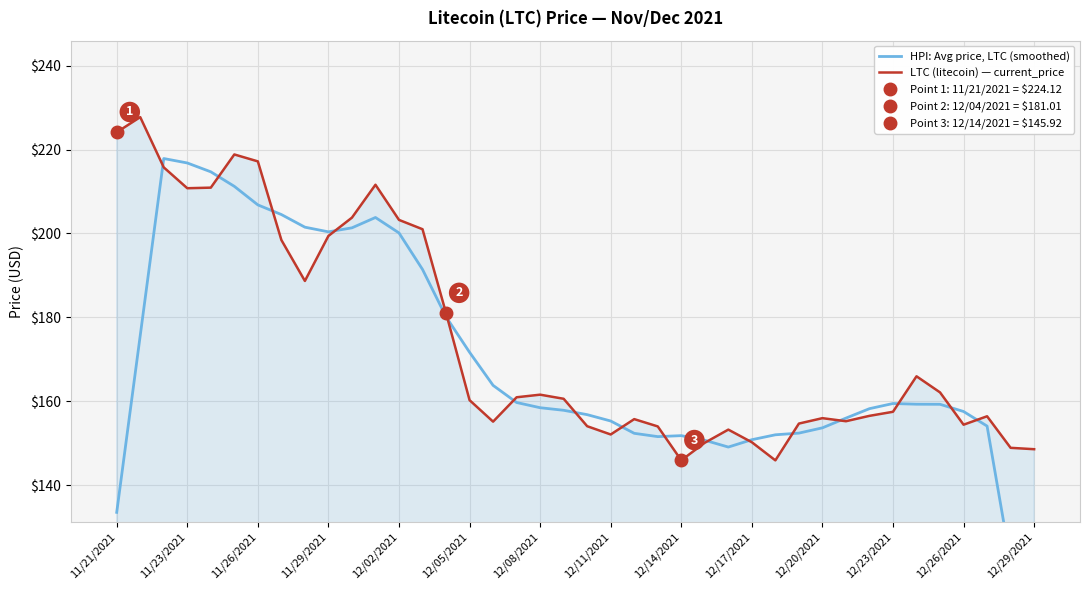

Count the number of data series in this chart.

2